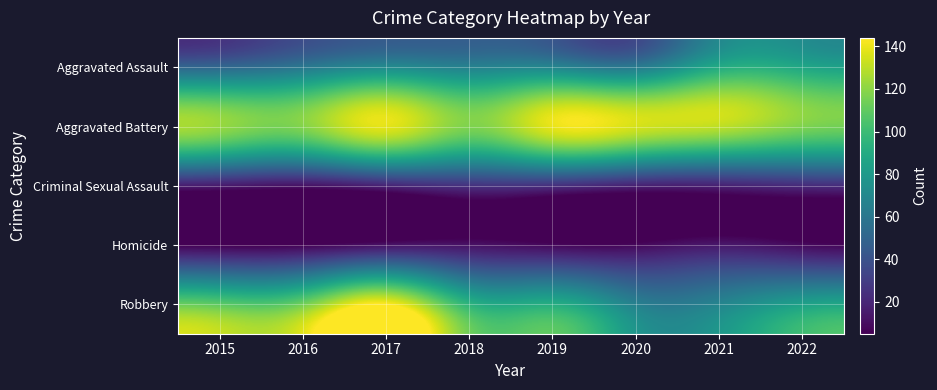

Reading left to right, what are all the values shown in this chart?

Aggravated Assault: 2015=52	2016=61	2017=72	2018=67	2019=69	2020=63	2021=90	2022=88
Aggravated Battery: 2015=122	2016=118	2017=138	2018=117	2019=139	2020=135	2021=130	2022=117
Criminal Sexual Assault: 2015=15	2016=12	2017=19	2018=25	2019=24	2020=18	2021=18	2022=22
Homicide: 2015=5	2016=6	2017=12	2018=12	2019=8	2020=8	2021=14	2022=9
Robbery: 2015=109	2016=114	2017=144	2018=95	2019=91	2020=66	2021=68	2022=84